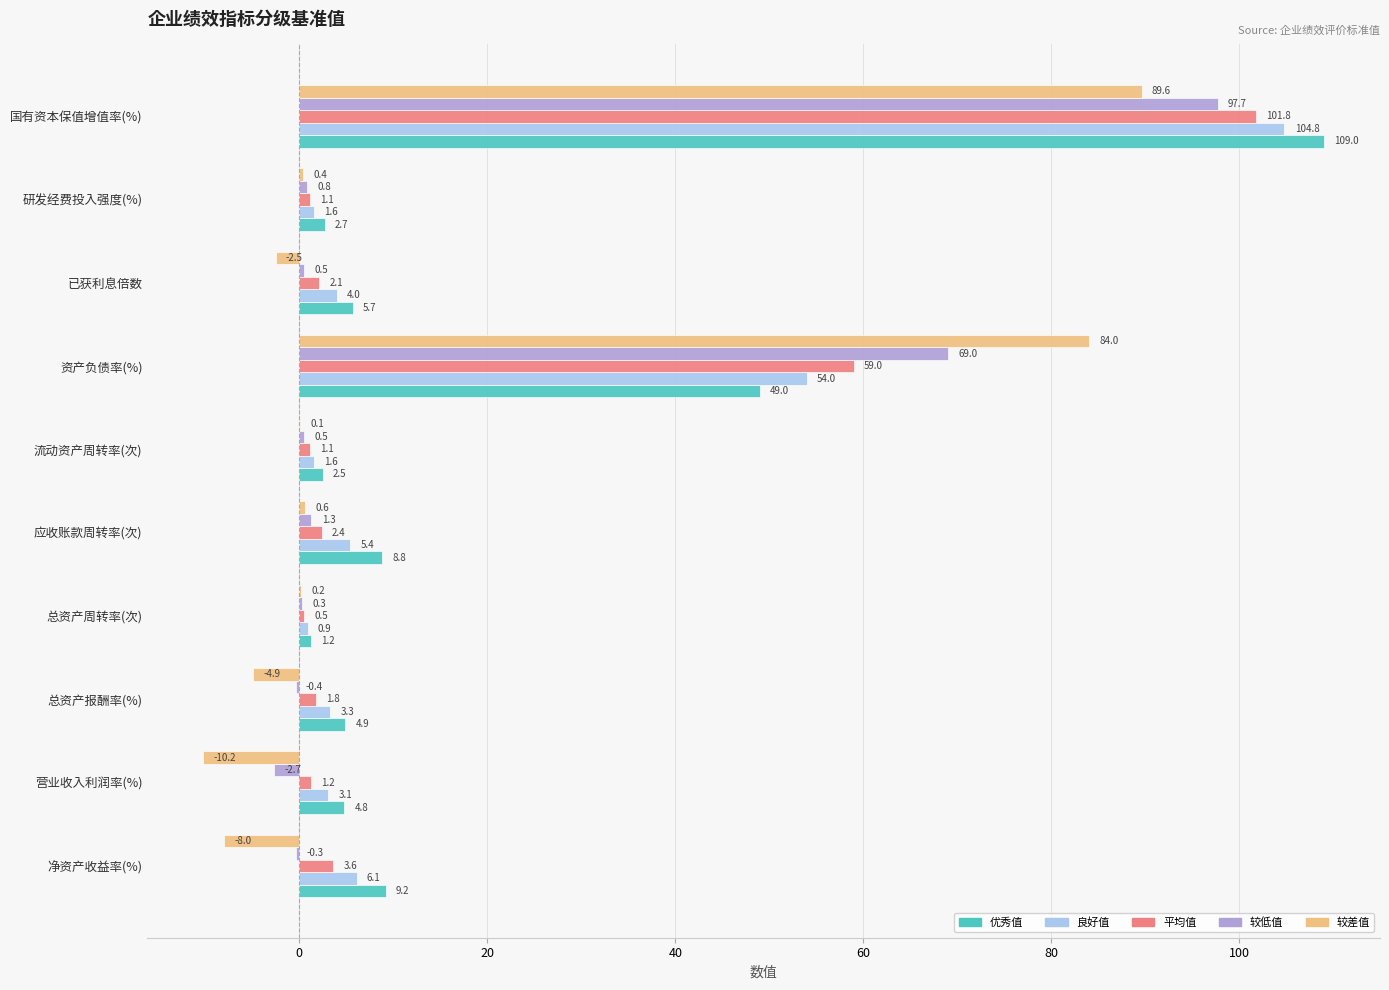

What is the sum of the 较低值 values at 营业收入利润率(%) and 已获利息倍数?

-2.2